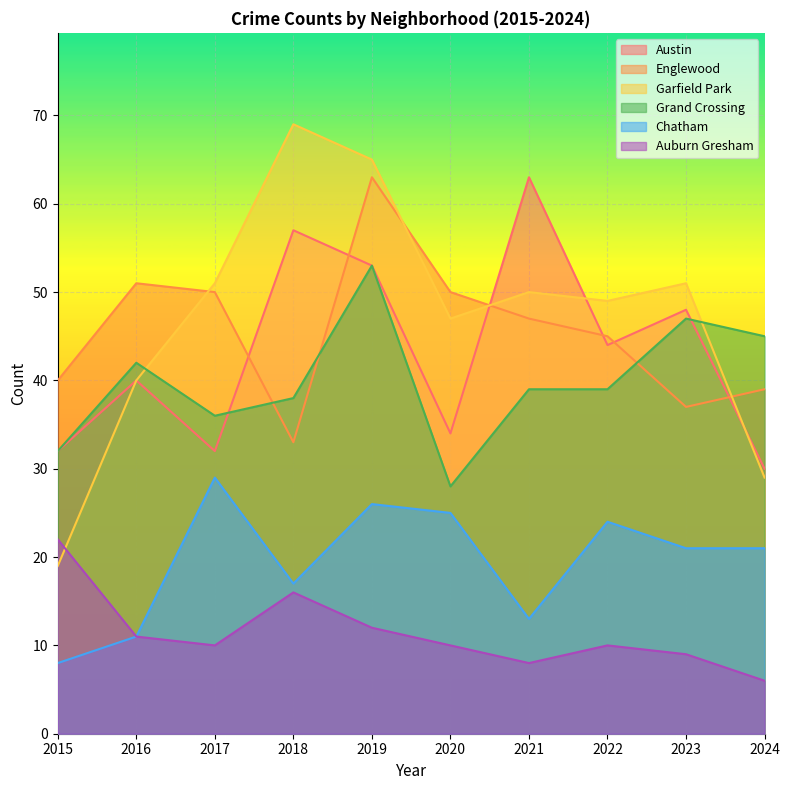

Where is the first local minimum for Garfield Park?

2020